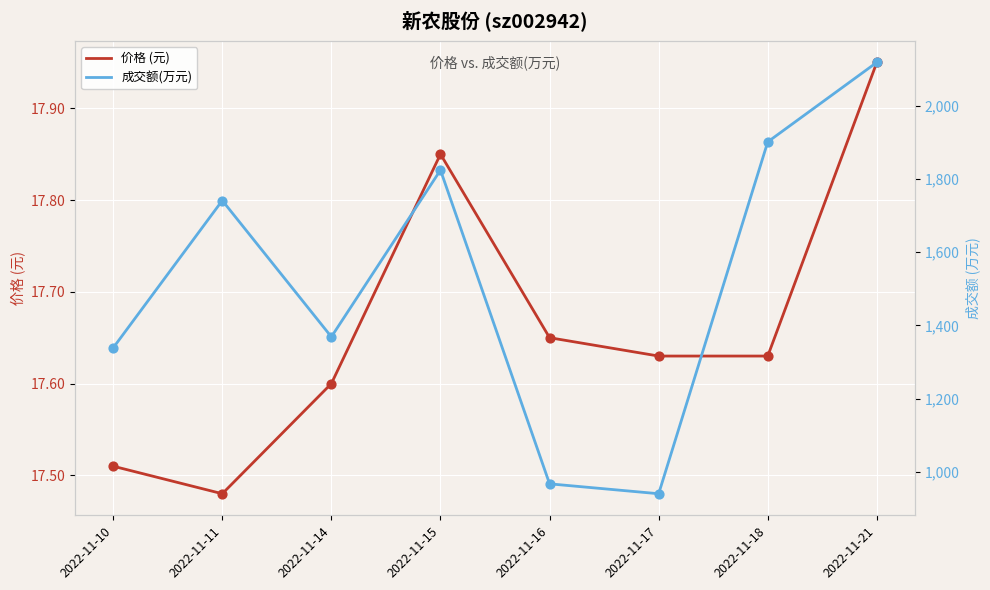

At how many categories does at least one series exceed 1300?

6